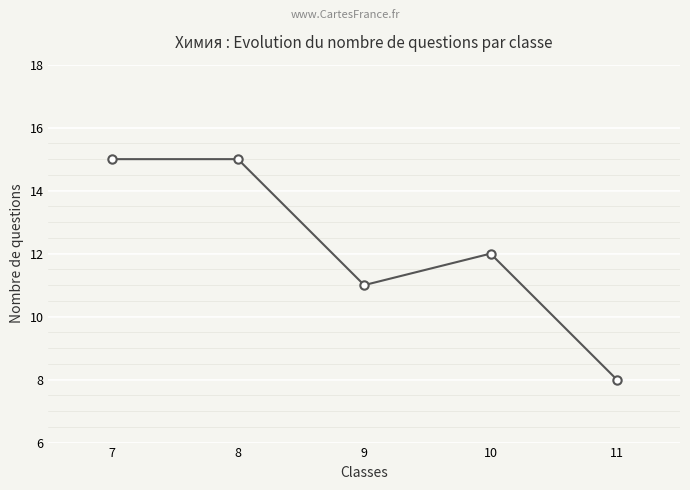

What is the approximate value at 8?

15